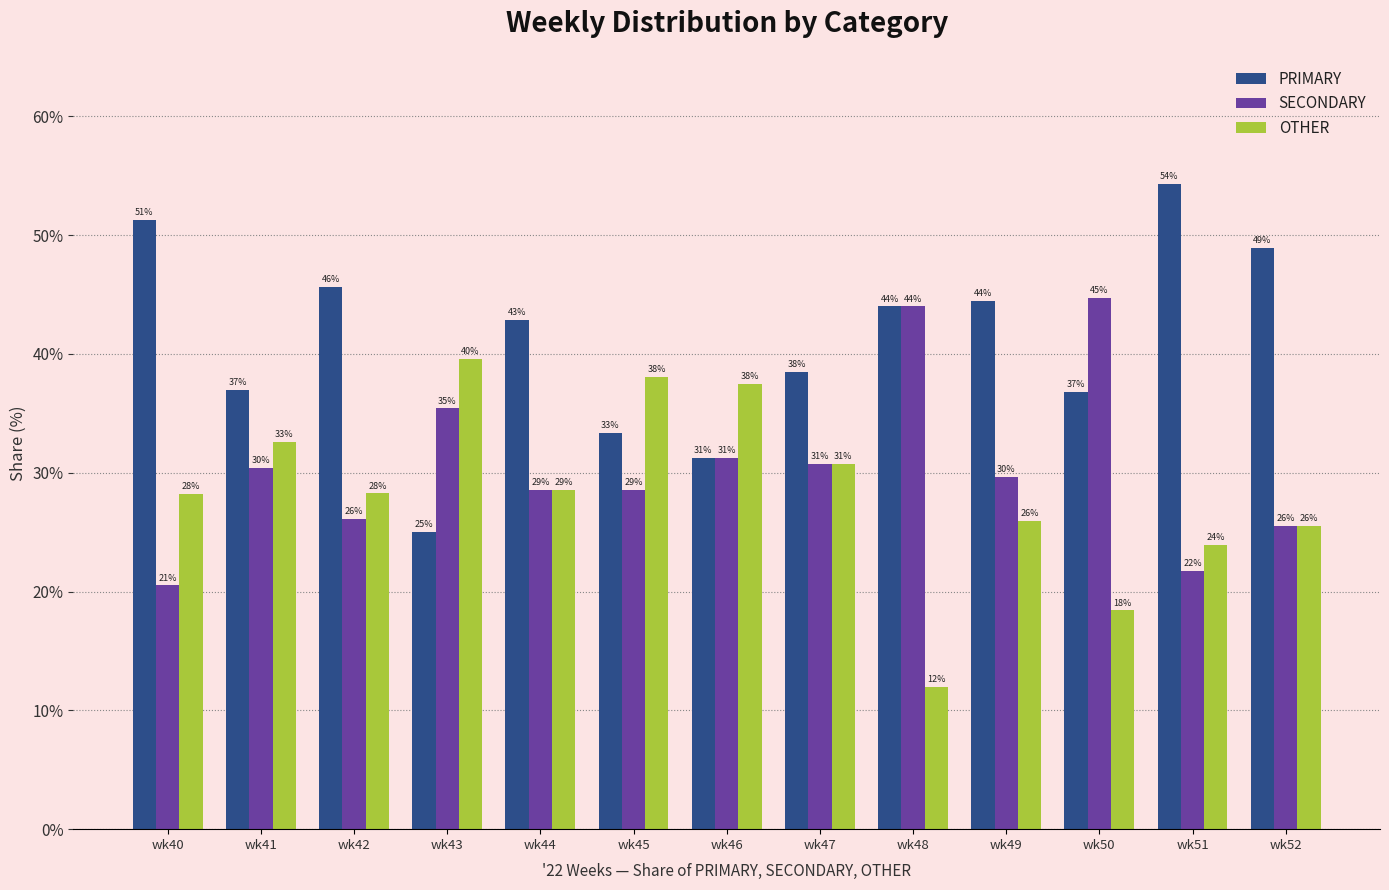

Reading left to right, extract all data points from this chart.

PRIMARY: 51.3	37.0	45.7	25.0	42.9	33.3	31.2	38.5	44.0	44.4	36.8	54.3	48.9
SECONDARY: 20.5	30.4	26.1	35.4	28.6	28.6	31.2	30.8	44.0	29.6	44.7	21.7	25.5
OTHER: 28.2	32.6	28.3	39.6	28.6	38.1	37.5	30.8	12.0	25.9	18.4	23.9	25.5